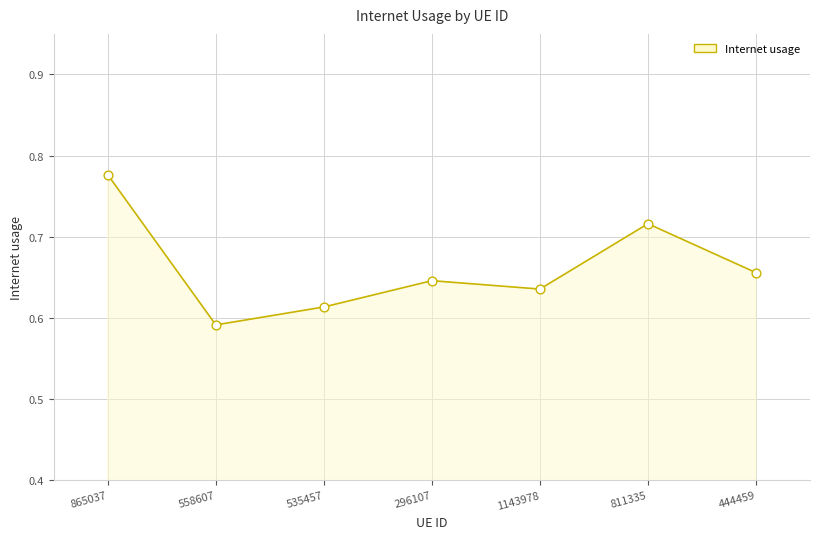

Which has a higher value, 1143978 or 535457?

1143978